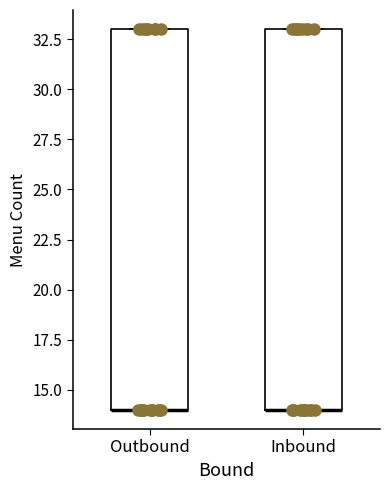

Reading left to right, read every box against the y-axis: the position of its median line, the range the box covers, and the ends of its whiskers. The values are not printed on the chart, so give them approximately, as read against the axis.

Outbound: median 14 (drawn on the box's lower edge), box 14 to 33, whiskers 14 to 33
Inbound: median 14 (drawn on the box's lower edge), box 14 to 33, whiskers 14 to 33